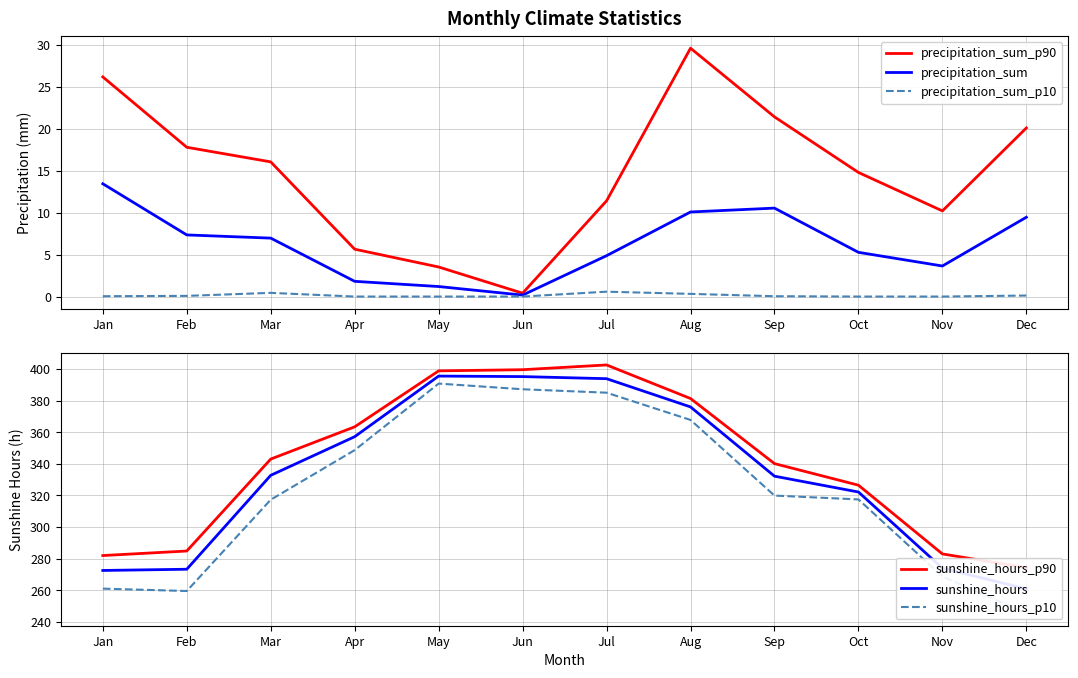

True or false: sunshine_hours_p10 has more than 2 interior local peaks.

False